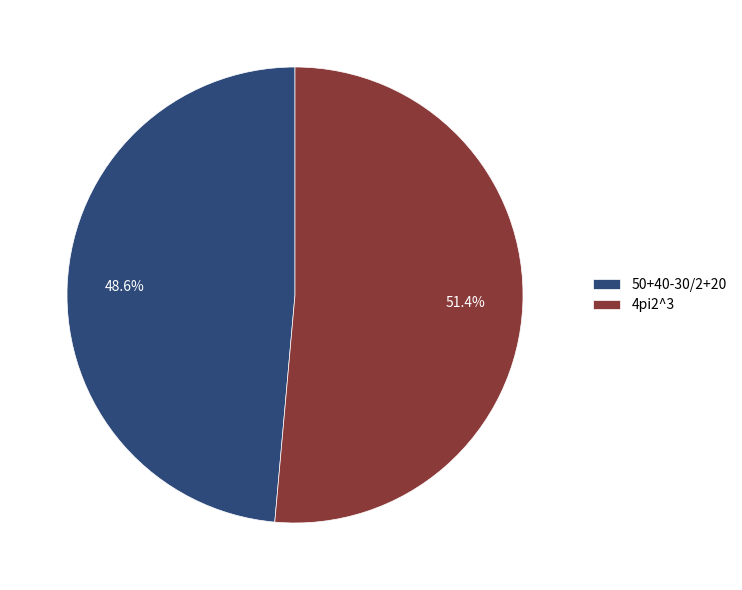

How many slices are in this pie chart?

2